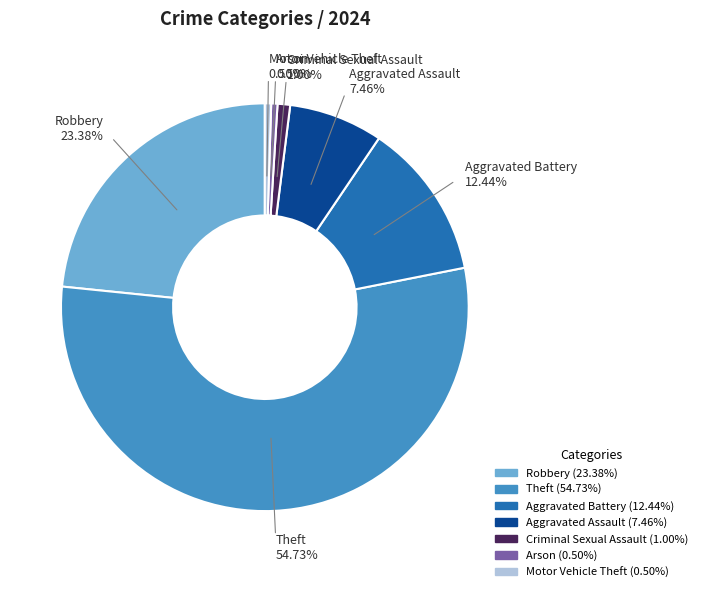

Count the number of slices in the pie.

7